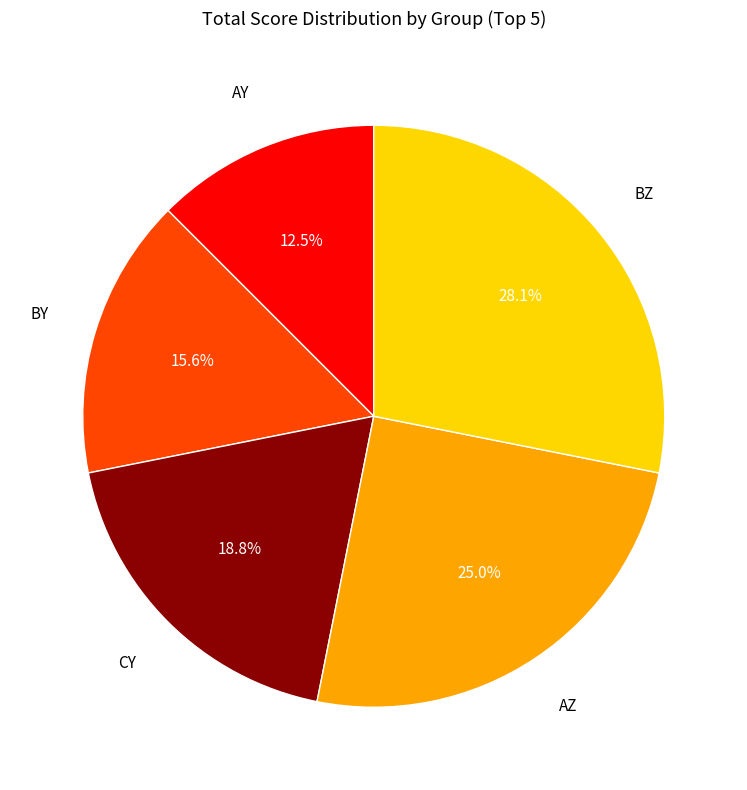

Is there a majority slice in this chart?

No